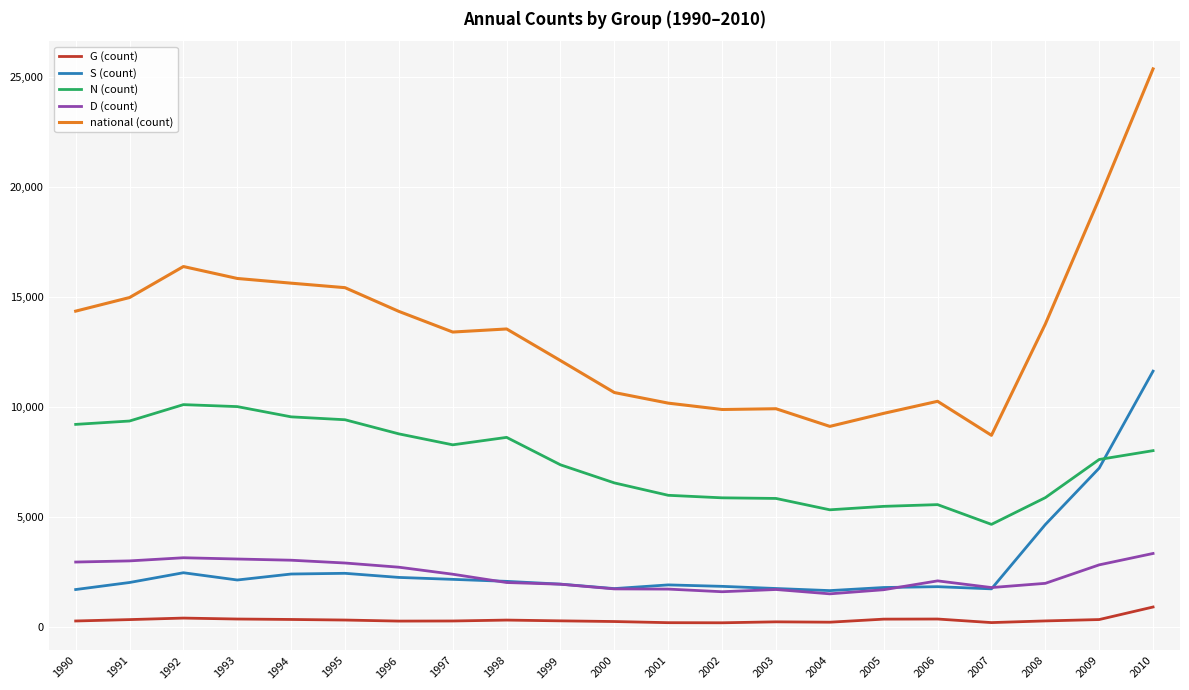

Which series changed the most between 1999 and 2010?

national (count)